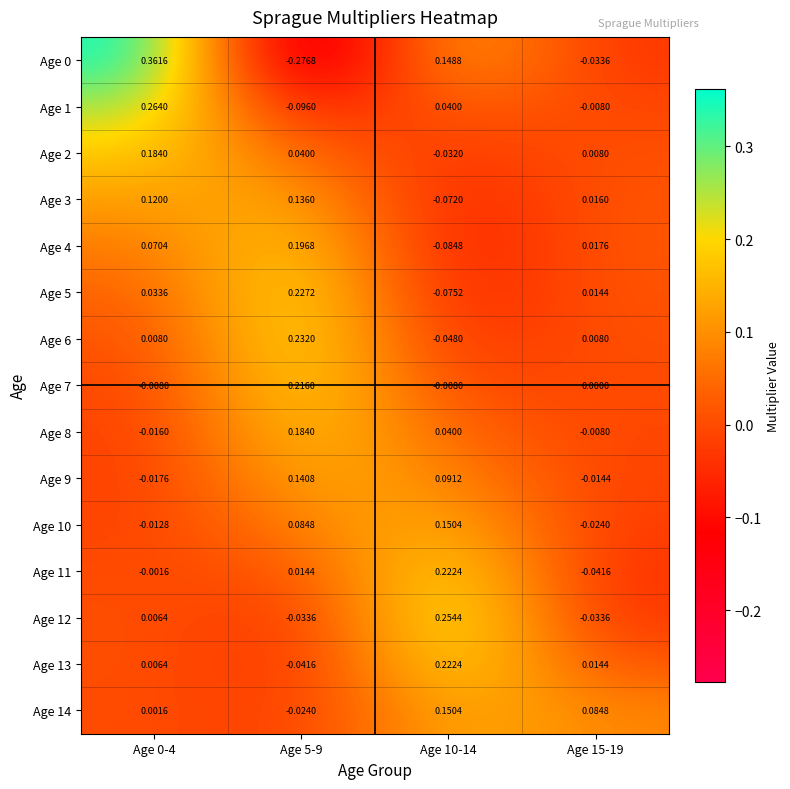

What is the spread (max minus min) of values at Age 15-19?

0.1